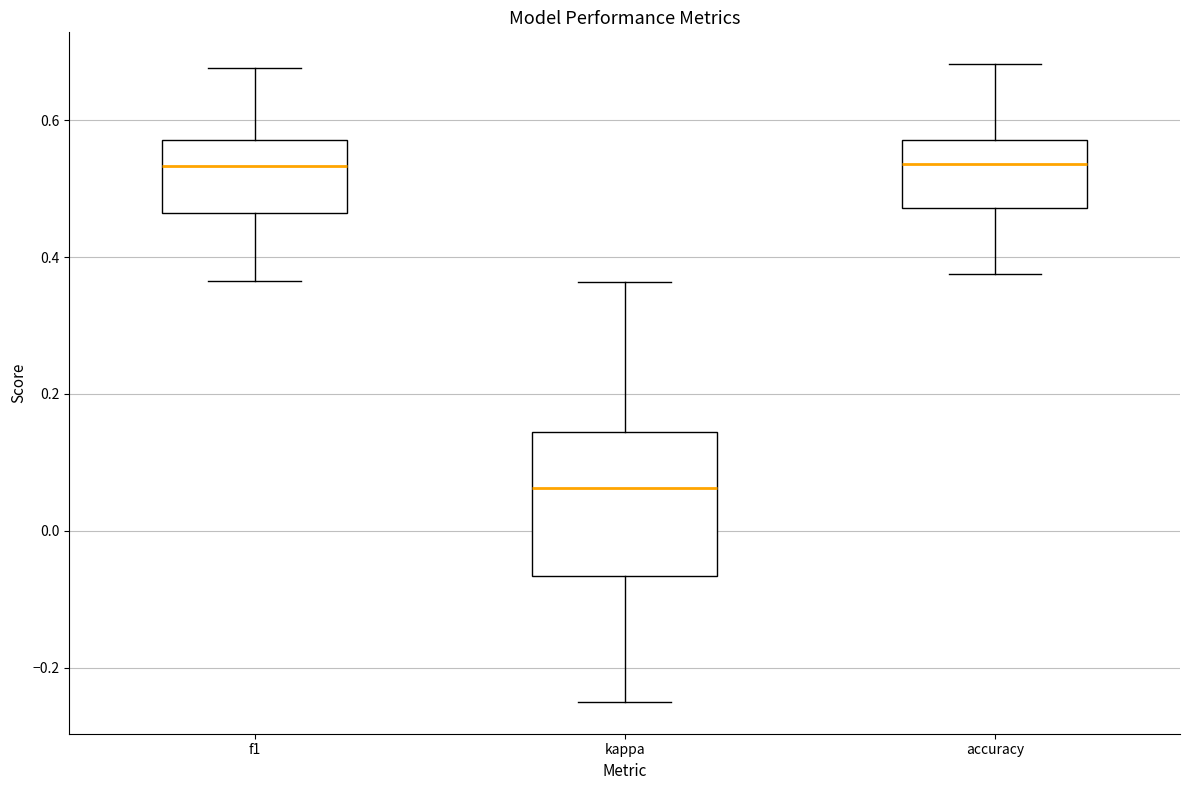

Reading left to right, transcribe this box plot: for each box, give where its median line is, the range the box spans, and where its two whiskers end, as read against the y-axis. The values are not printed on the chart, so give them approximately, as read against the axis.

f1: median 0.54, box 0.46 to 0.58, whiskers 0.36 to 0.68
kappa: median 0.06, box -0.06 to 0.14, whiskers -0.24 to 0.36
accuracy: median 0.54, box 0.48 to 0.58, whiskers 0.38 to 0.68